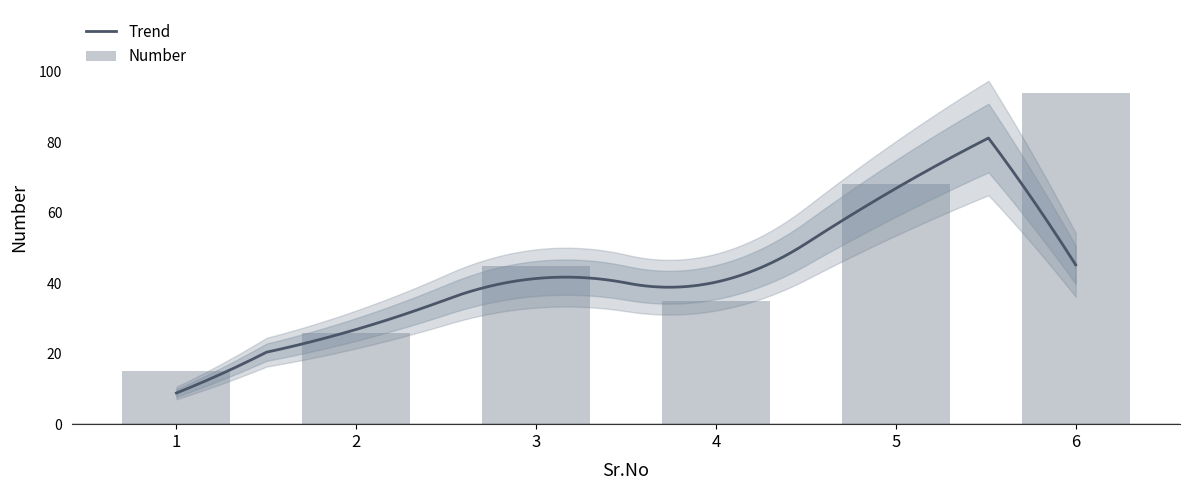

What is the greatest value displayed?

94